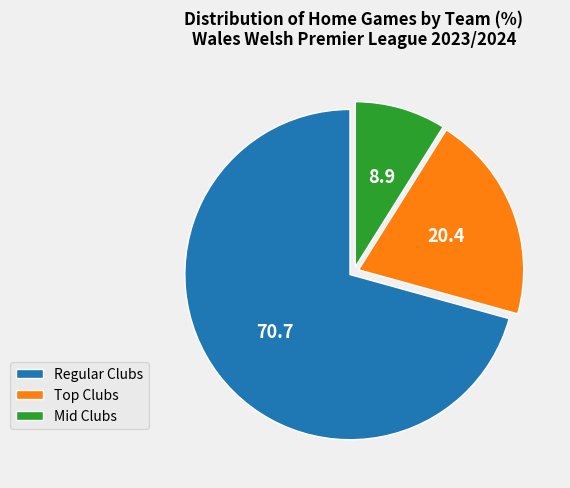

What is the smallest slice in the pie chart?

Mid Clubs